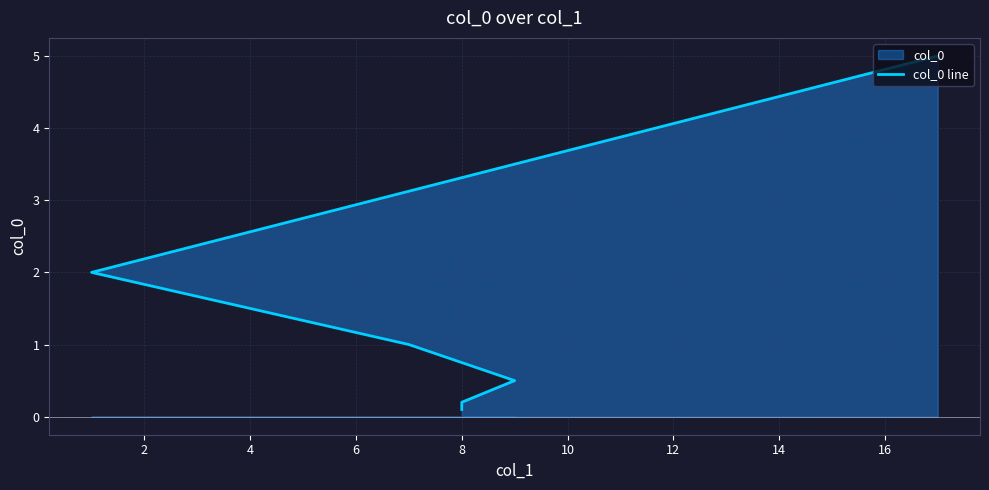

Does the chart display data point markers on the line(s)?

No